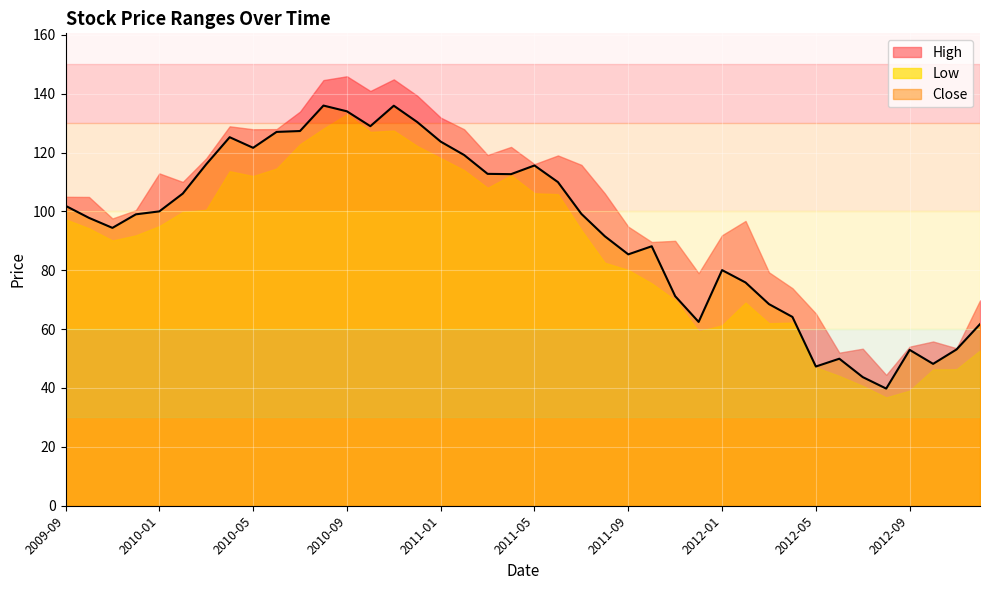

At how many categories does at least one series exceed 130?

7